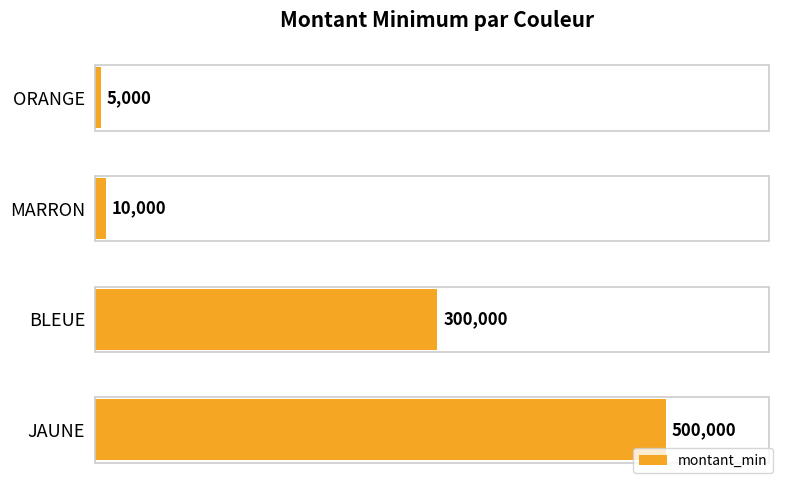

Rank the categories by value from lowest to highest.

ORANGE, MARRON, BLEUE, JAUNE